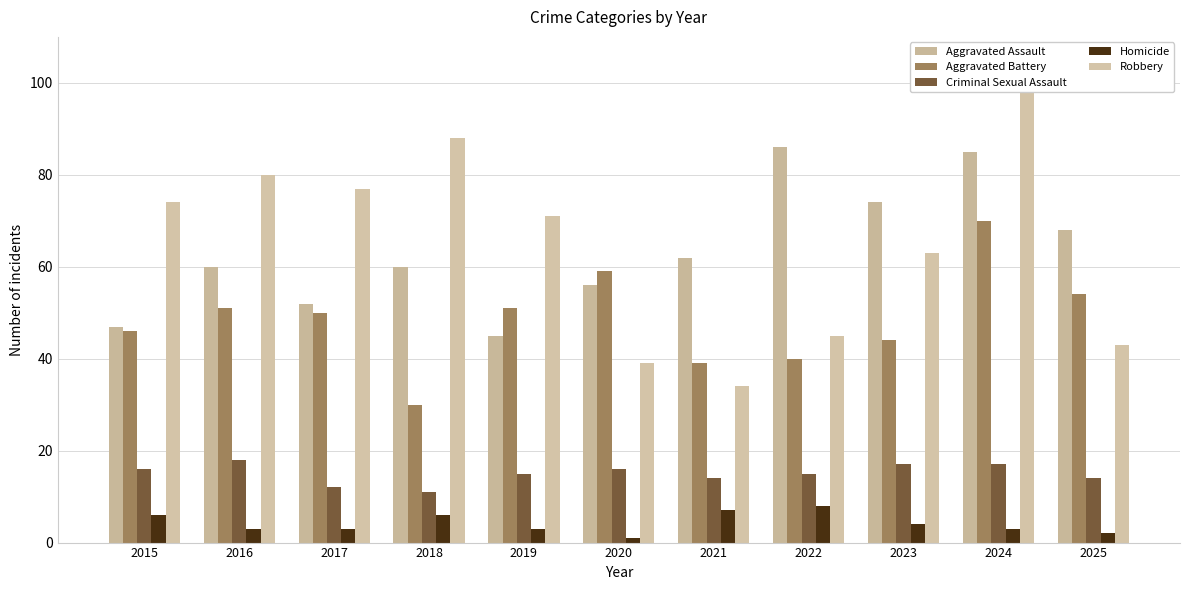

At how many categories does at least one series exceed 79?

4